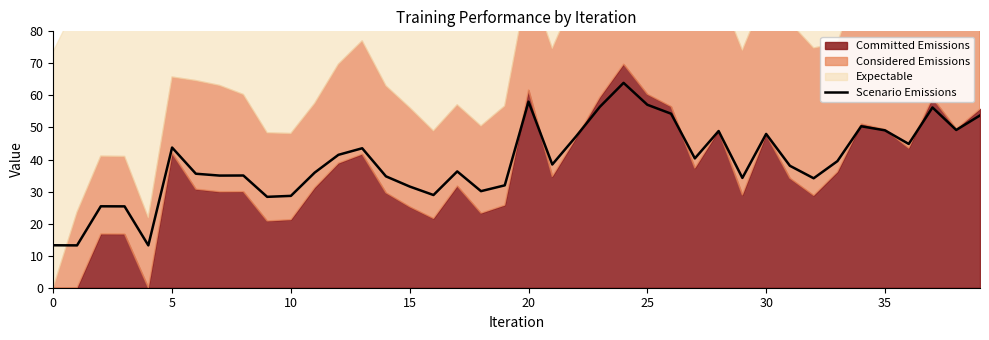

Is it true that Scenario Emissions equals 48.0 at 30?

True